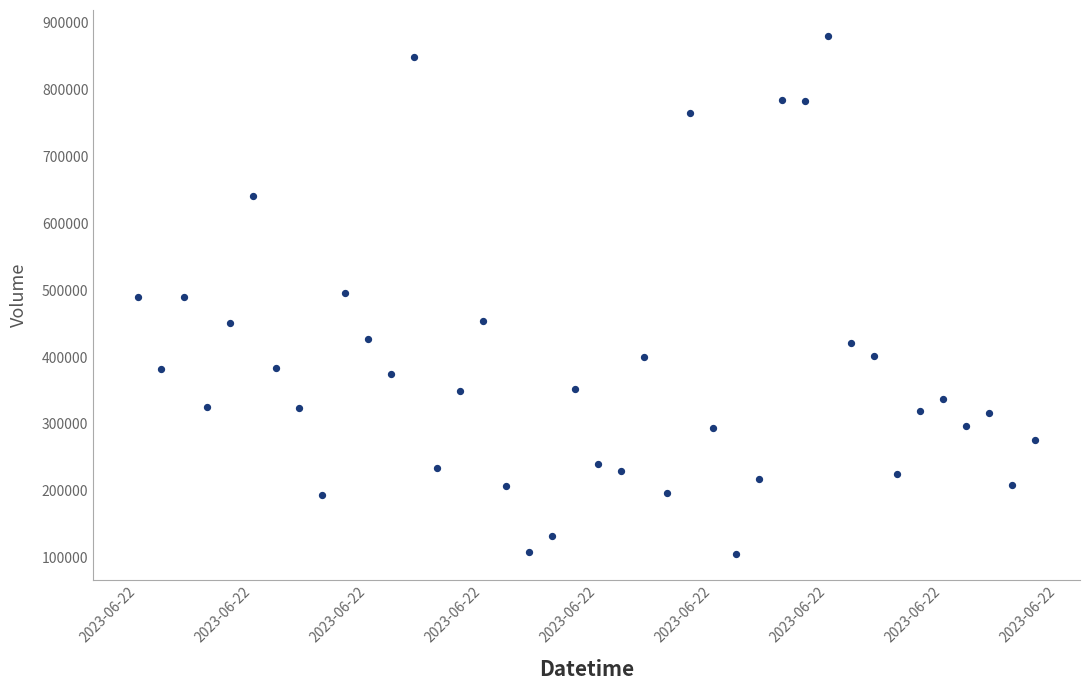

What is the range of Y values (max minus min)?

774850